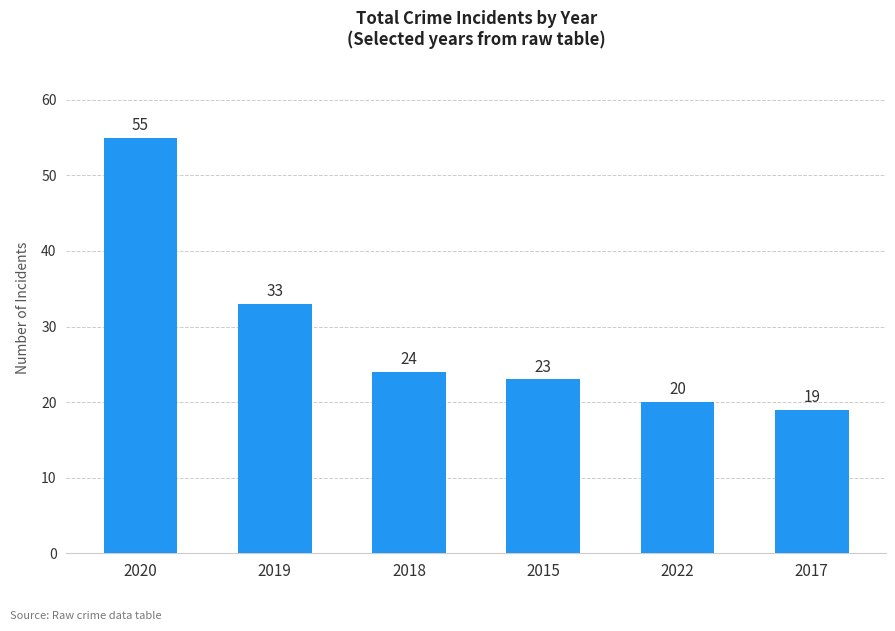

What is the minimum value shown in the chart?

19